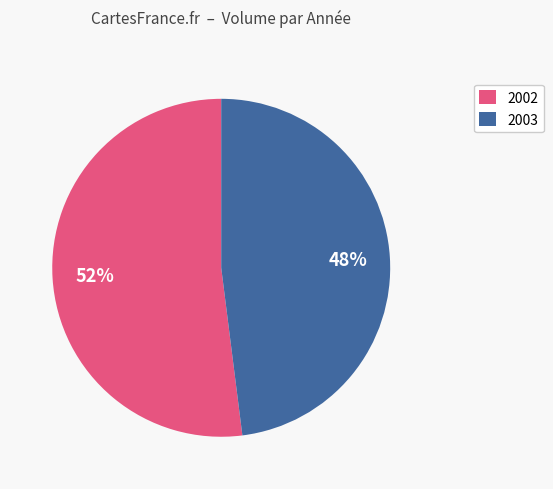

Does any single category account for the majority?

Yes